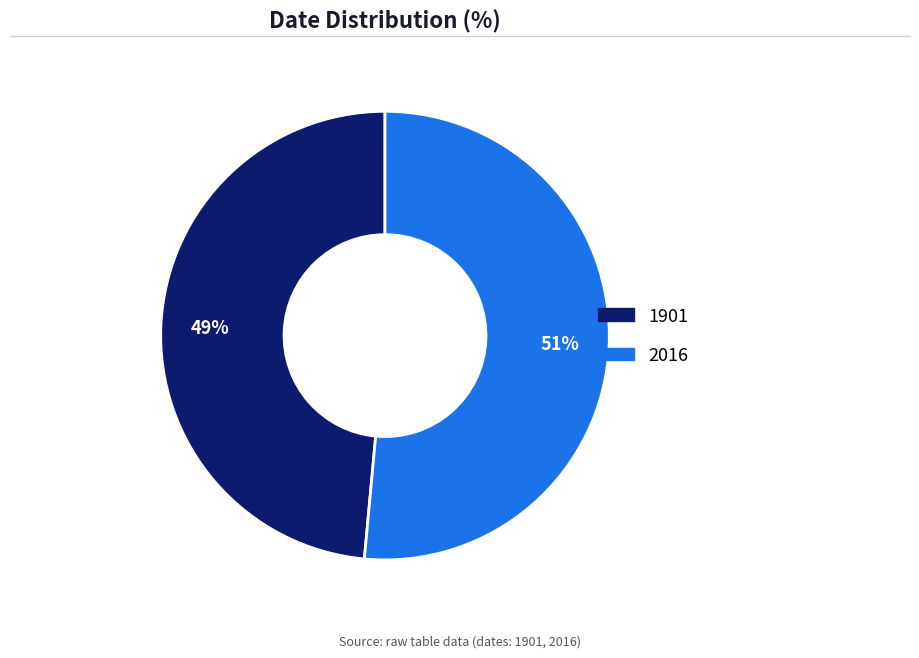

How many slices are in this pie chart?

2